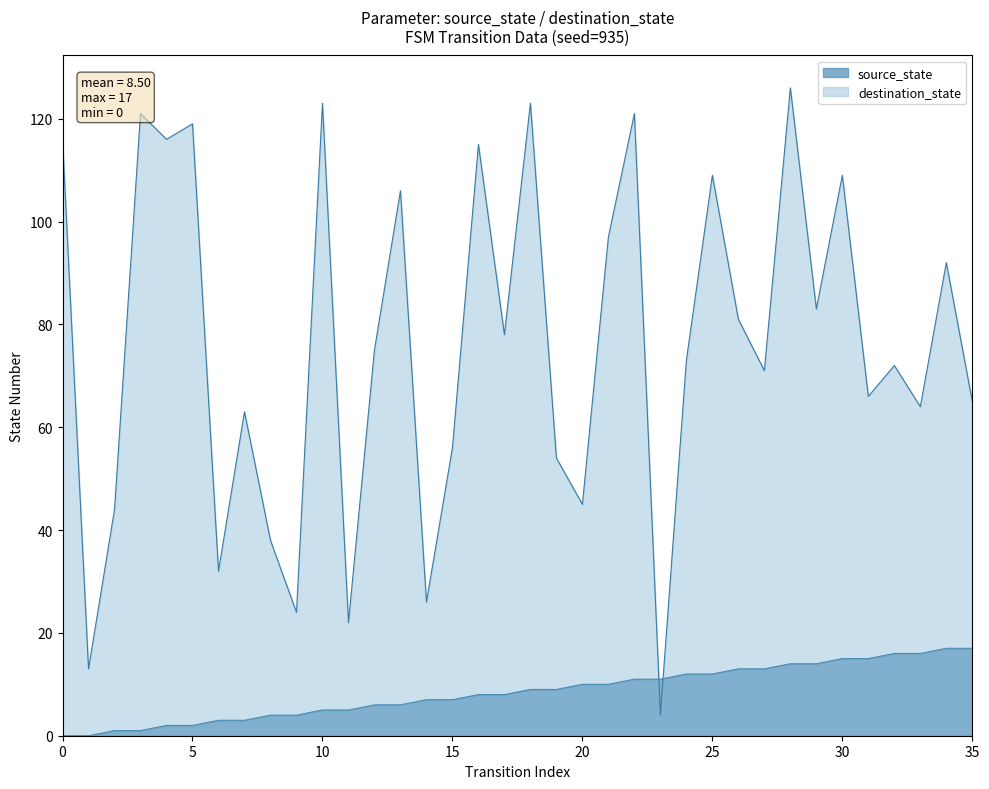

What is the lowest value of the destination_state series?

4